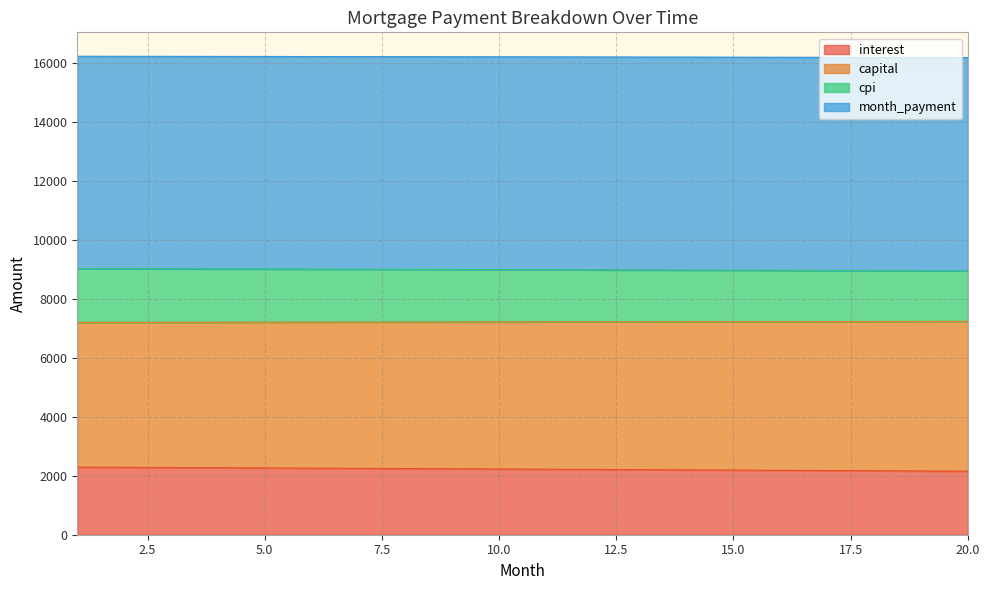

True or false: capital and interest intersect in this chart.

False